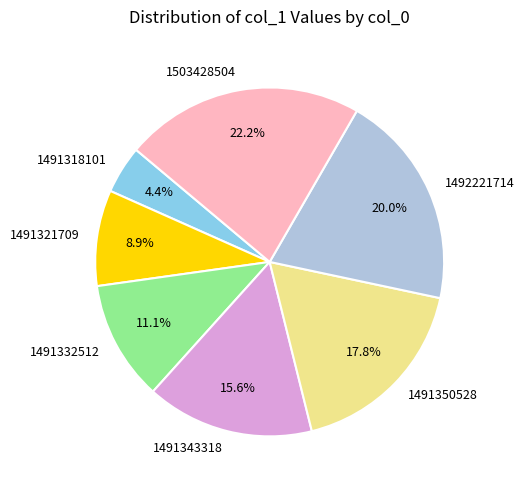

Does 1503428504 account for over 50% of the chart?

No